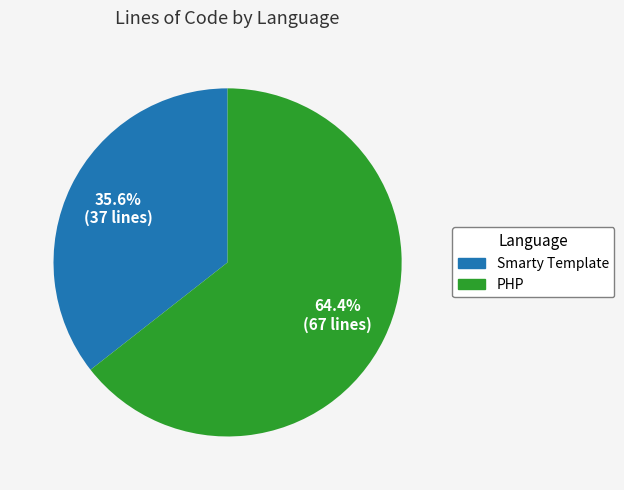

To the nearest percent, what is the difference between the largest and smallest slice percentages?

29%